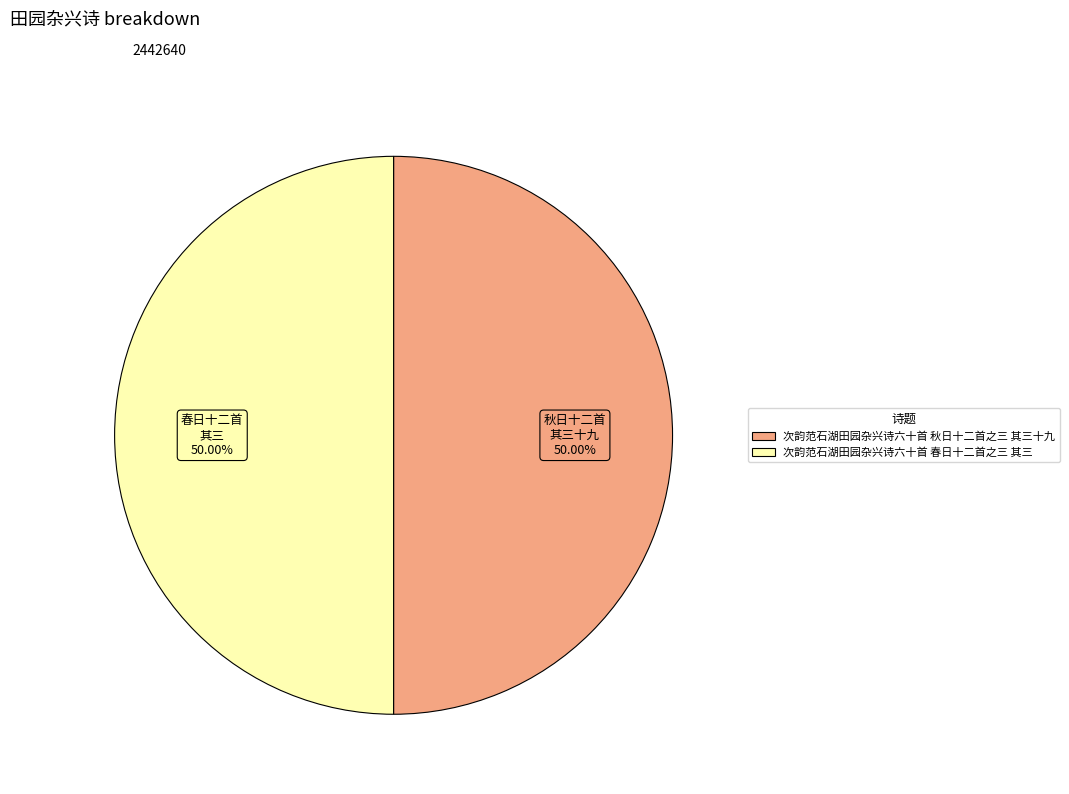

Approximately how many times larger is the value at 次韵范石湖田园杂兴诗六十首 秋日十二首之三 其三十九 compared to 次韵范石湖田园杂兴诗六十首 春日十二首之三 其三?

1.0